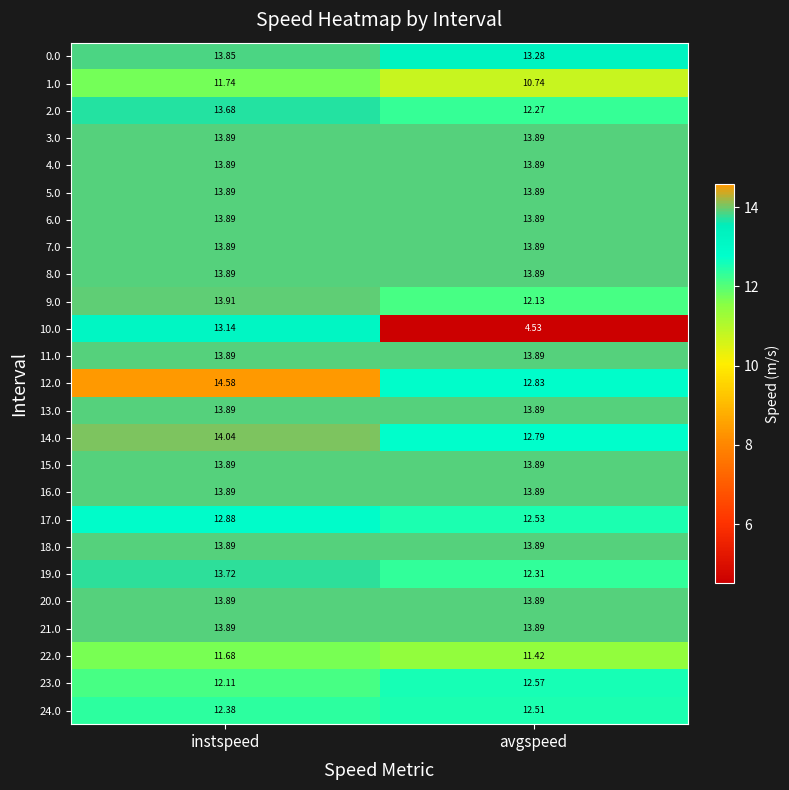

Where is 19.0 nearest to the value 13?

avgspeed